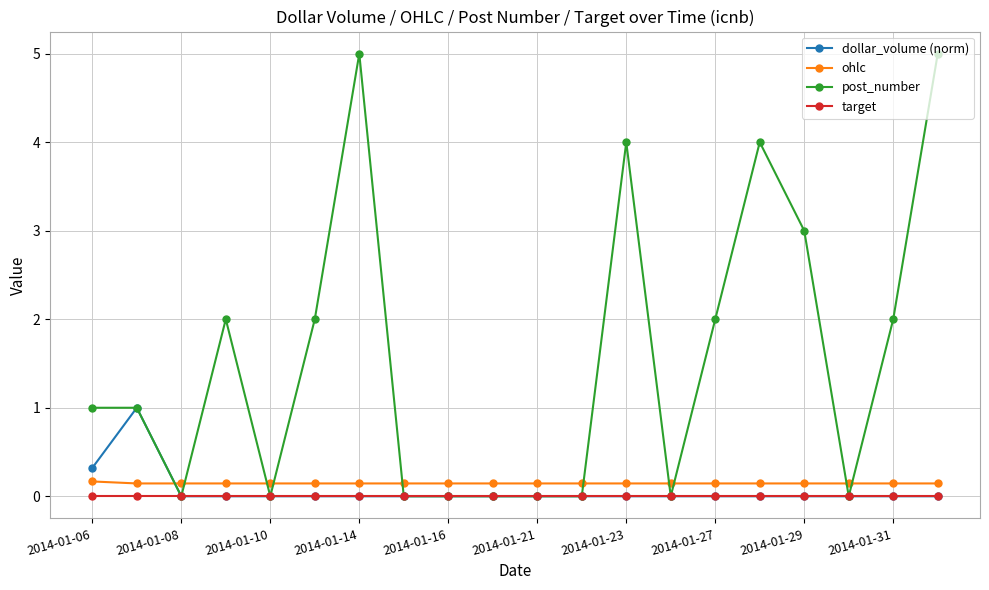

Which series has the largest range (max minus min)?

post_number